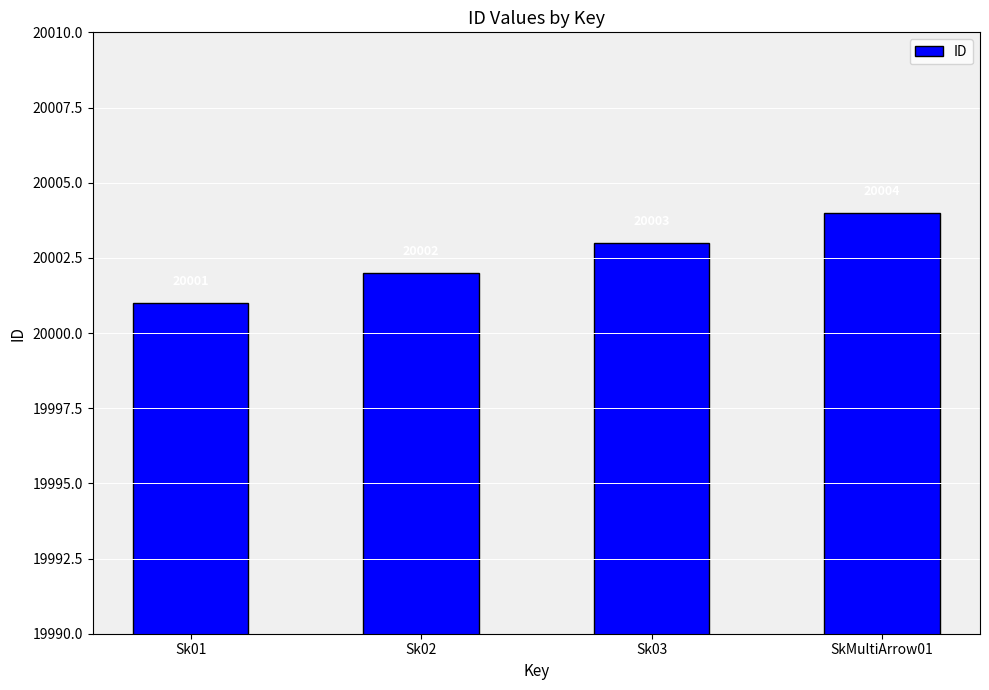

What is the sum of all values?

80010